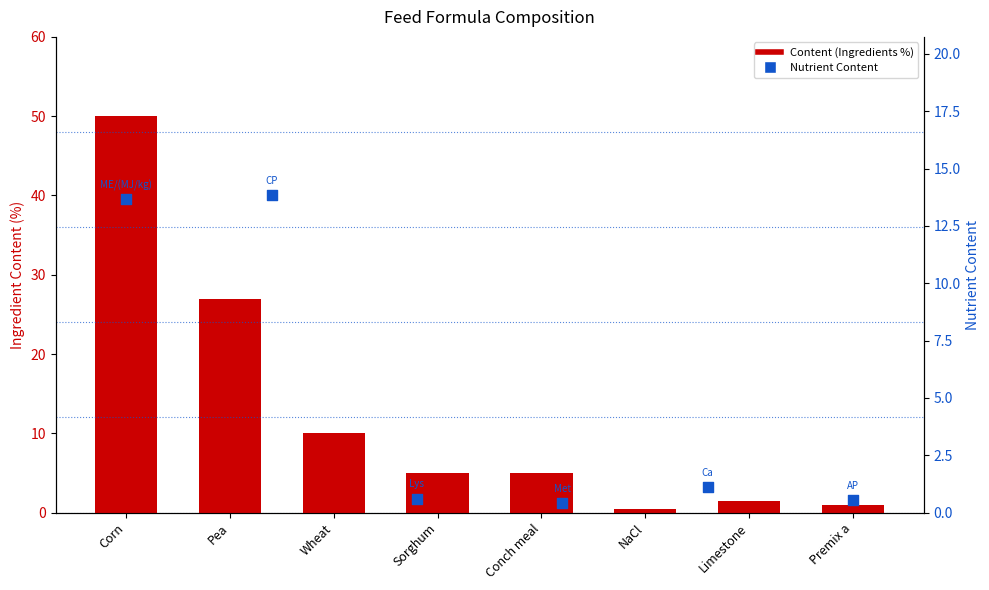

Approximately how many times larger is the value at Wheat compared to Pea?

0.4